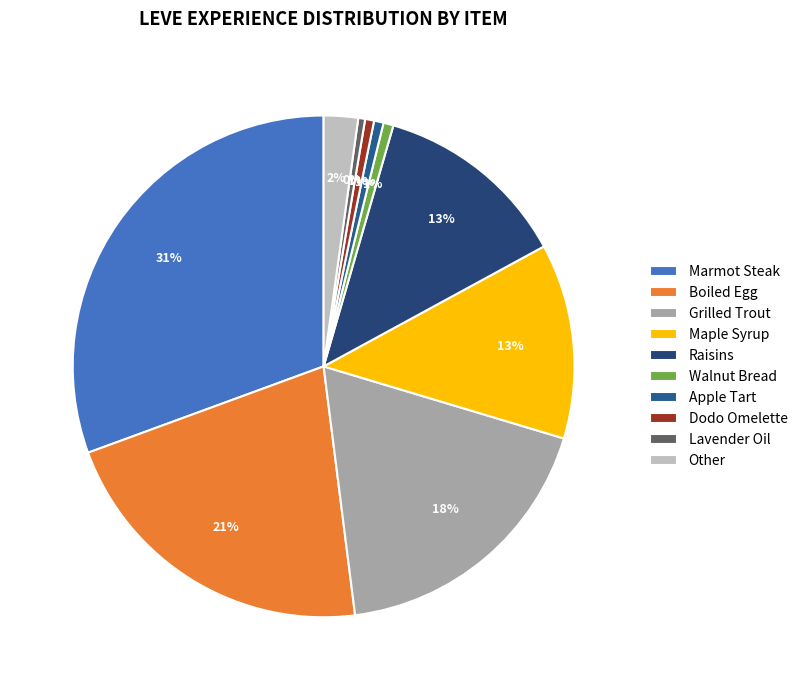

Count the number of slices in the pie.

10